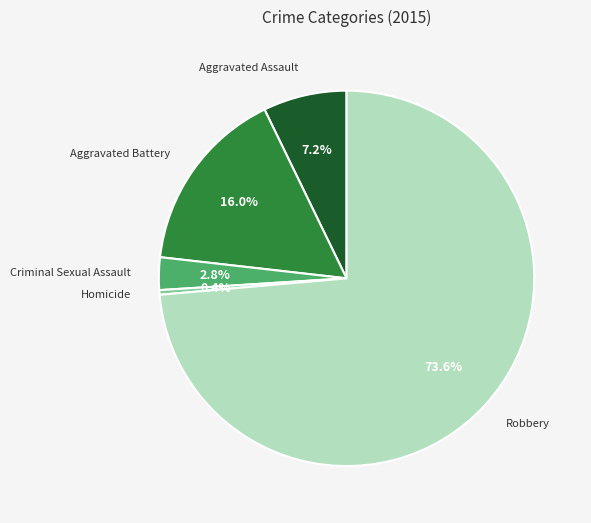

To the nearest percent, what portion does Robbery represent?

74%